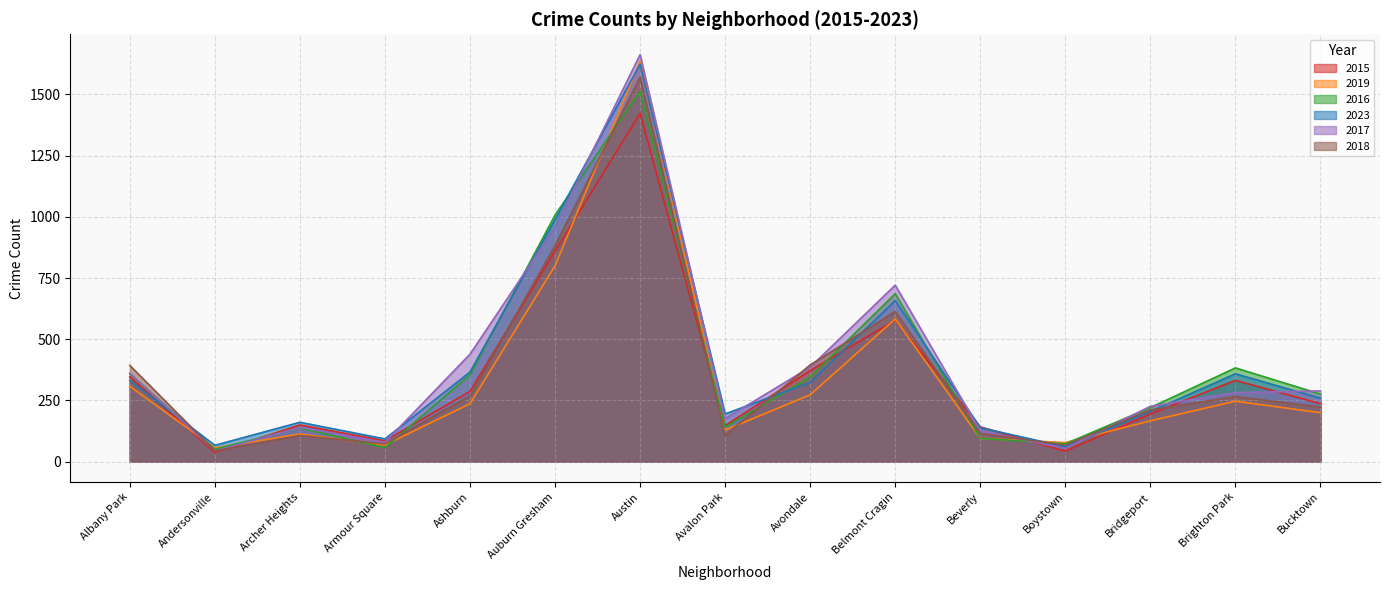

True or false: 2019 and 2016 intersect in this chart.

True